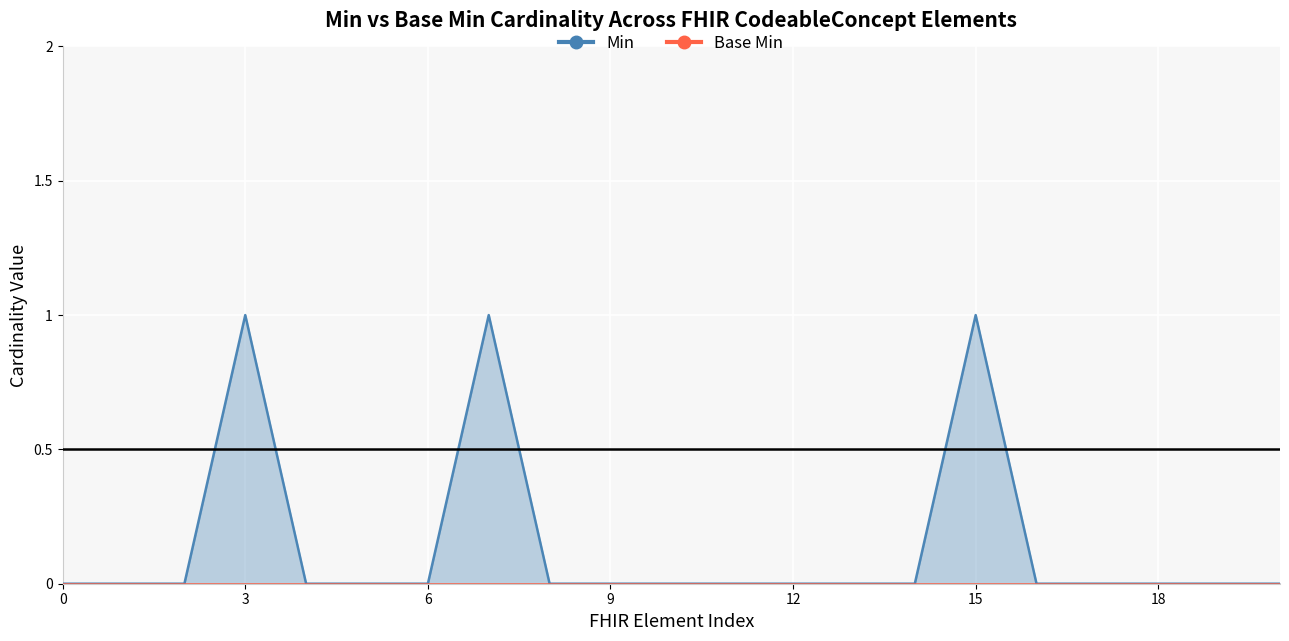

What is the change in value from 0 to 3?

+1